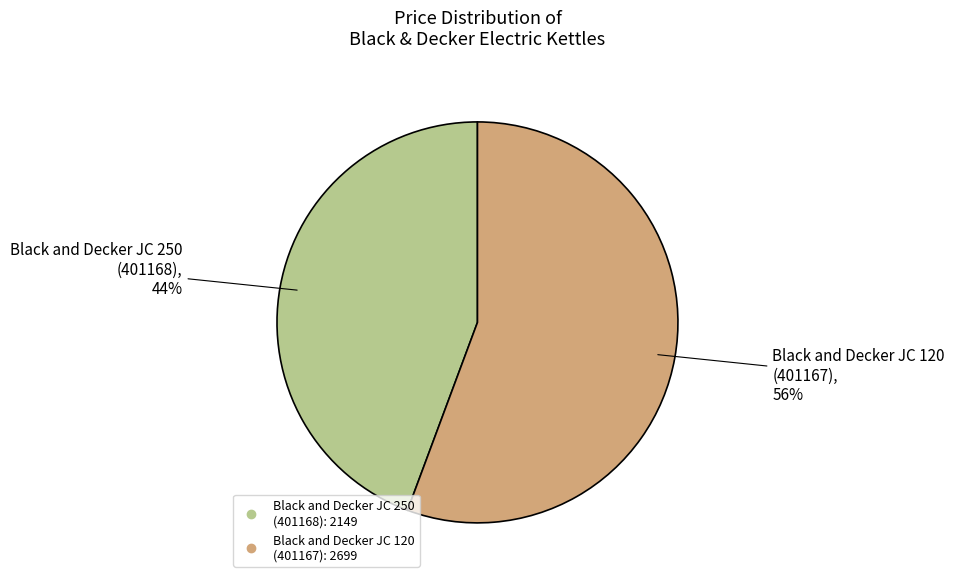

What is the largest slice in the pie chart?

Black and Decker JC 120 (401167)